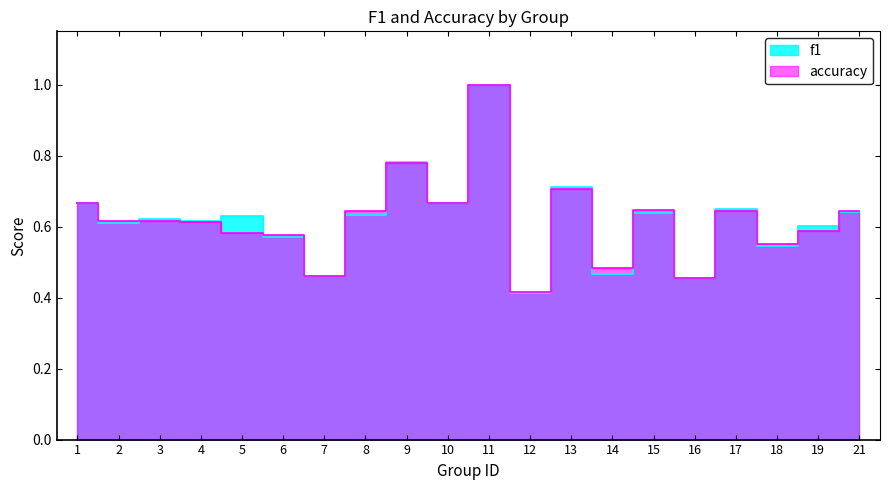

Reading left to right, what are all the values shown in this chart?

f1: 1=0.7	2=0.6	3=0.6	4=0.6	5=0.6	6=0.6	7=0.5	8=0.6	9=0.8	10=0.7	11=1.0	12=0.4	13=0.7	14=0.5	15=0.6	16=0.5	17=0.6	18=0.5	19=0.6	21=0.6
accuracy: 1=0.7	2=0.6	3=0.6	4=0.6	5=0.6	6=0.6	7=0.5	8=0.6	9=0.8	10=0.7	11=1.0	12=0.4	13=0.7	14=0.5	15=0.6	16=0.5	17=0.6	18=0.6	19=0.6	21=0.6